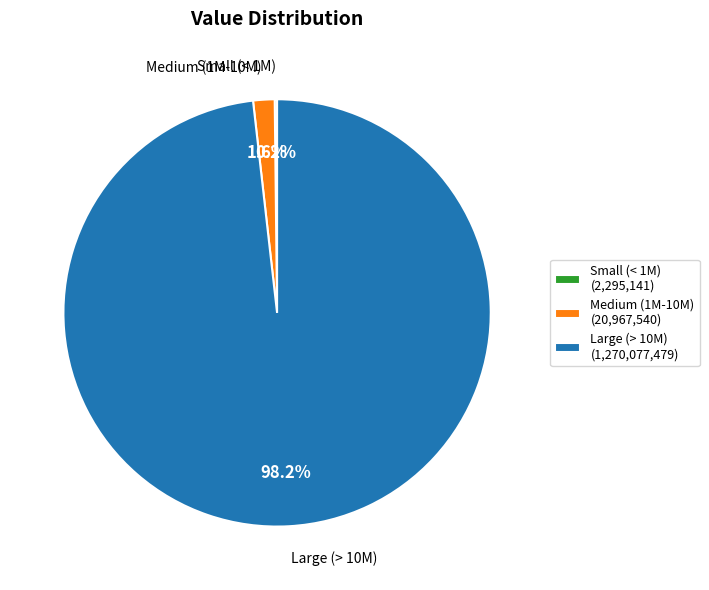

Which slice represents more than half of the pie?

Large (> 10M) (1,270,077,479)